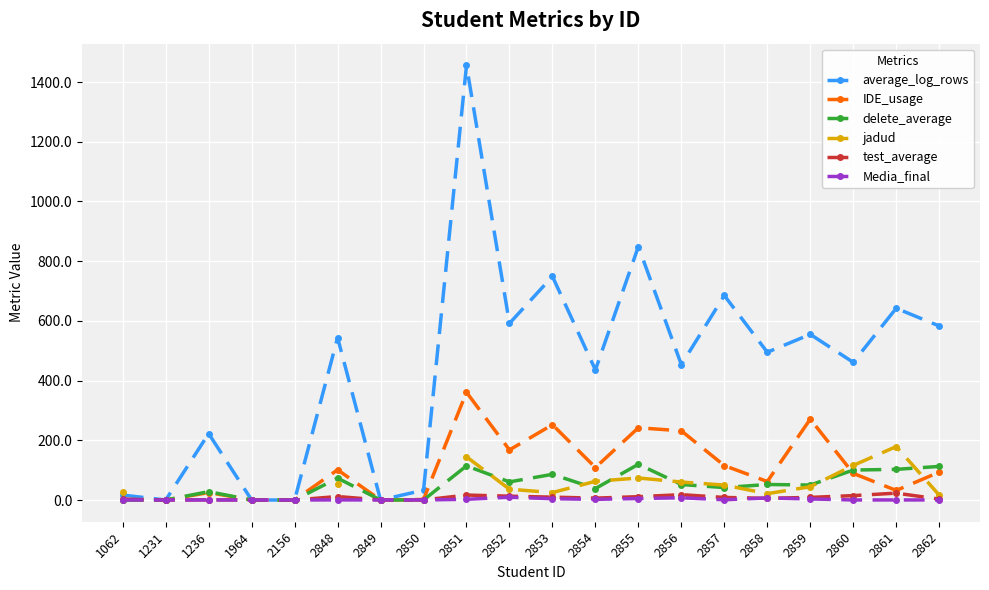

At which category is the sum across all series the highest?

2851